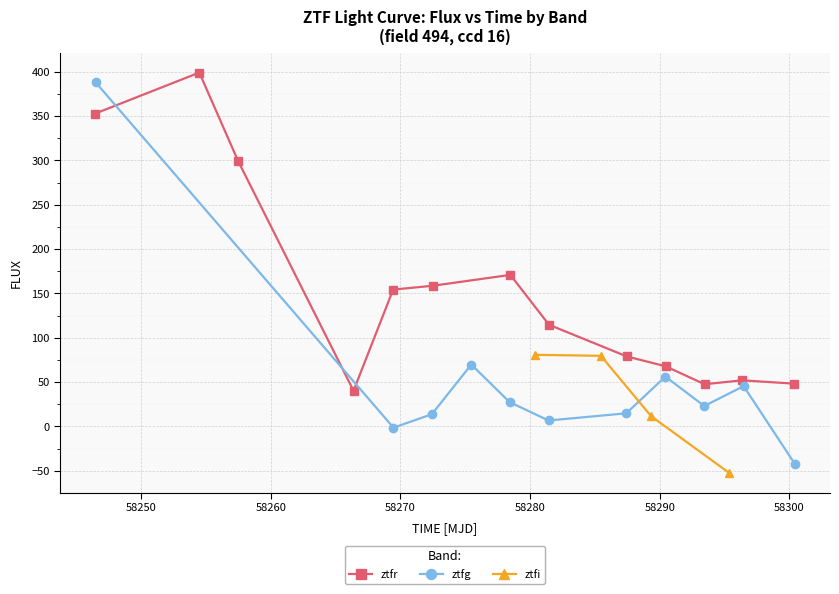

The ztfr series shows 82.9 at 10. True or false?

False